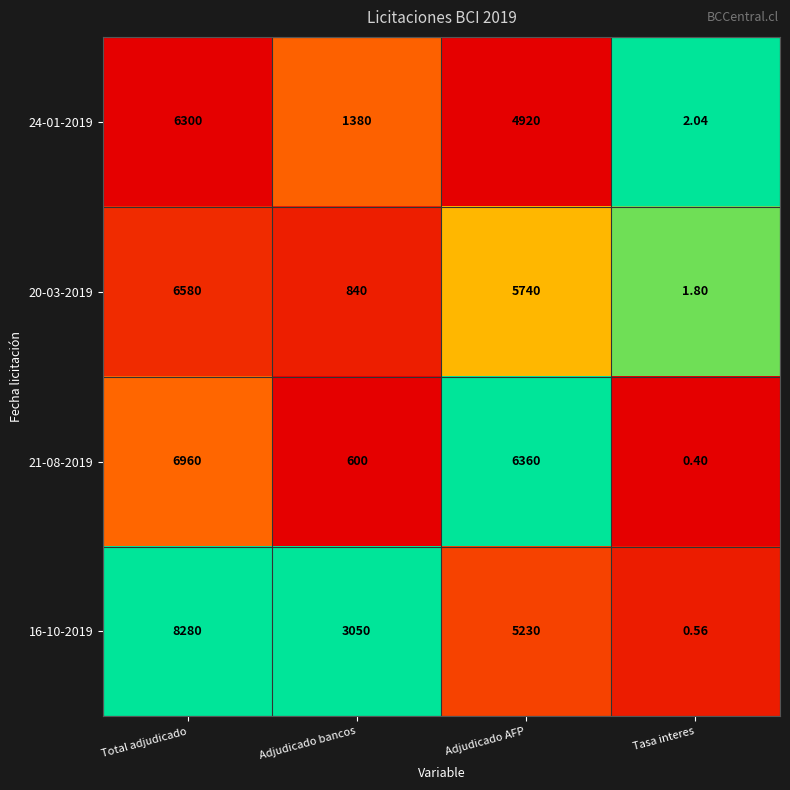

Which category has the lowest value in the 21-08-2019 series?

Tasa interes